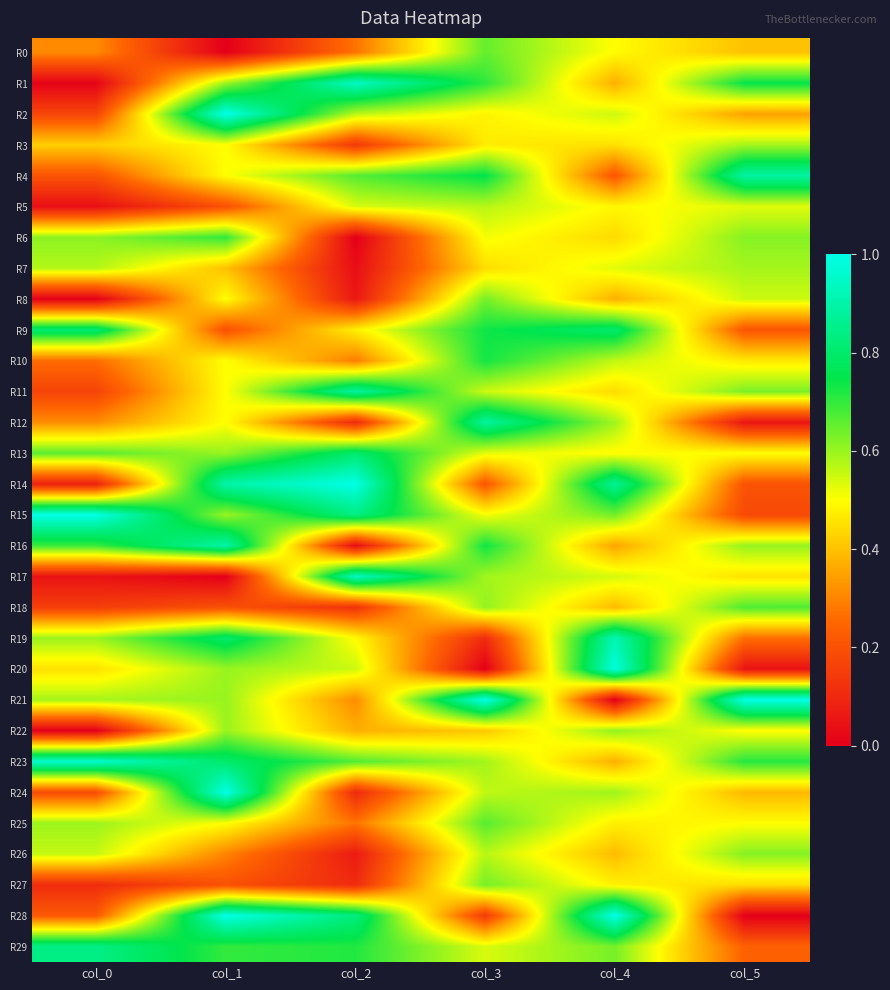

Which series has the widest spread of values?

R21